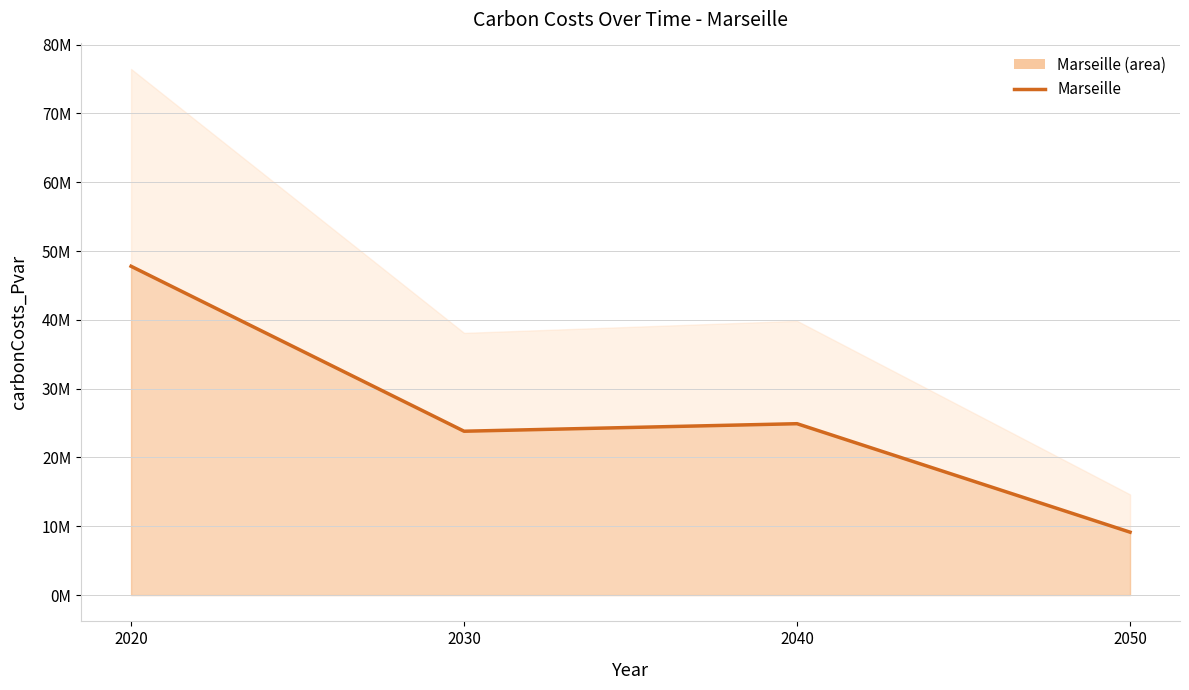

What is the change in value from 2030 to 2040?

+1093246.2